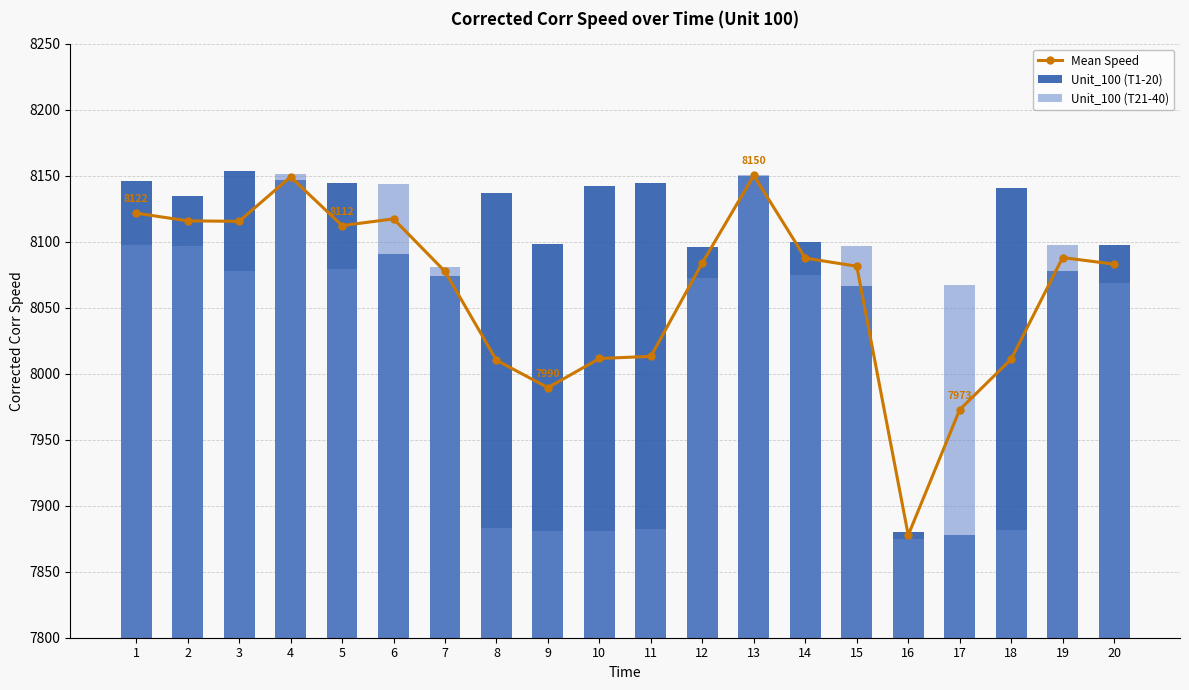

What is the difference between the maximum and second lowest values in the Unit_100 (T1-20) series?

273.1